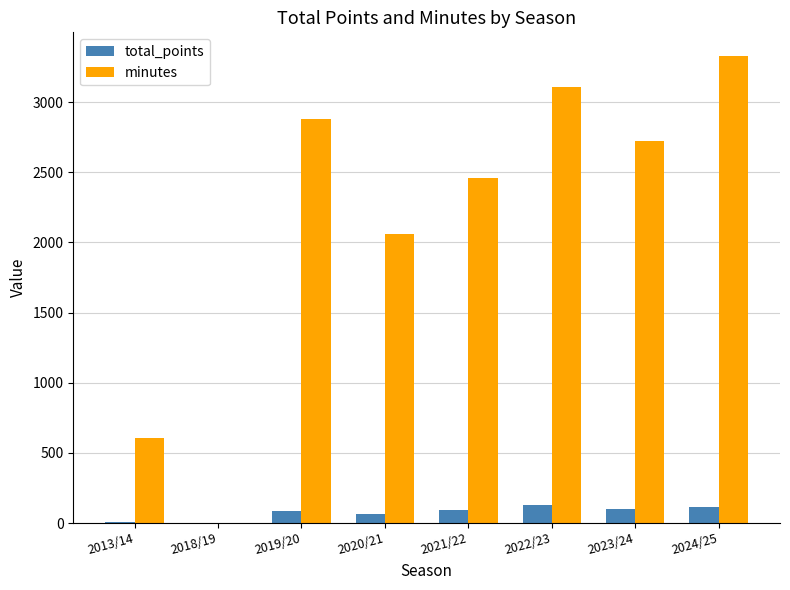

What is the sum of all minutes values?

17168